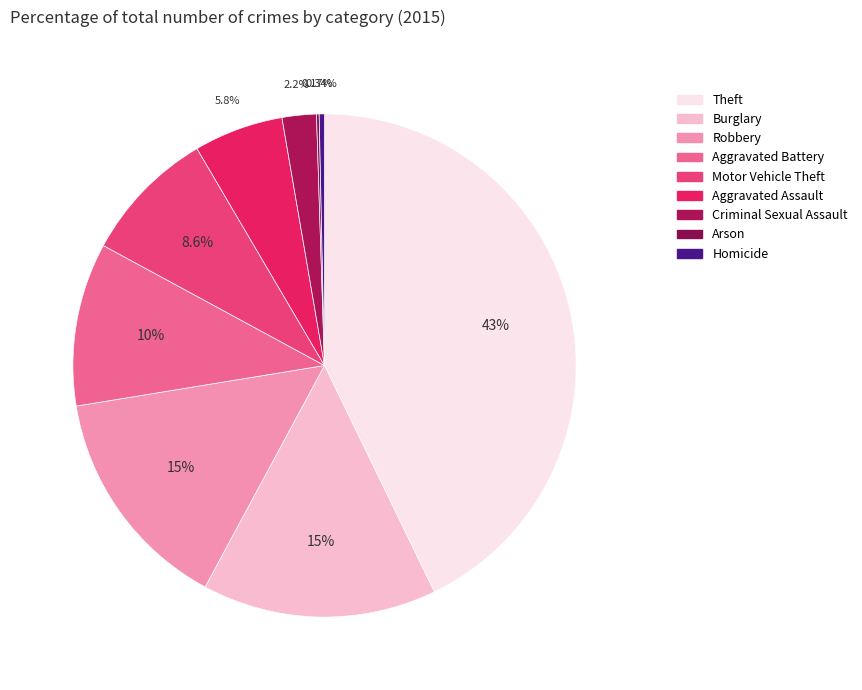

Which slice is the largest?

Theft